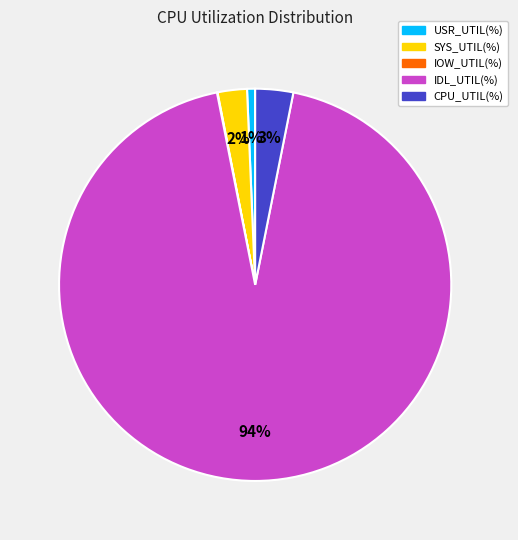

Which slice is the largest?

IDL_UTIL(%)